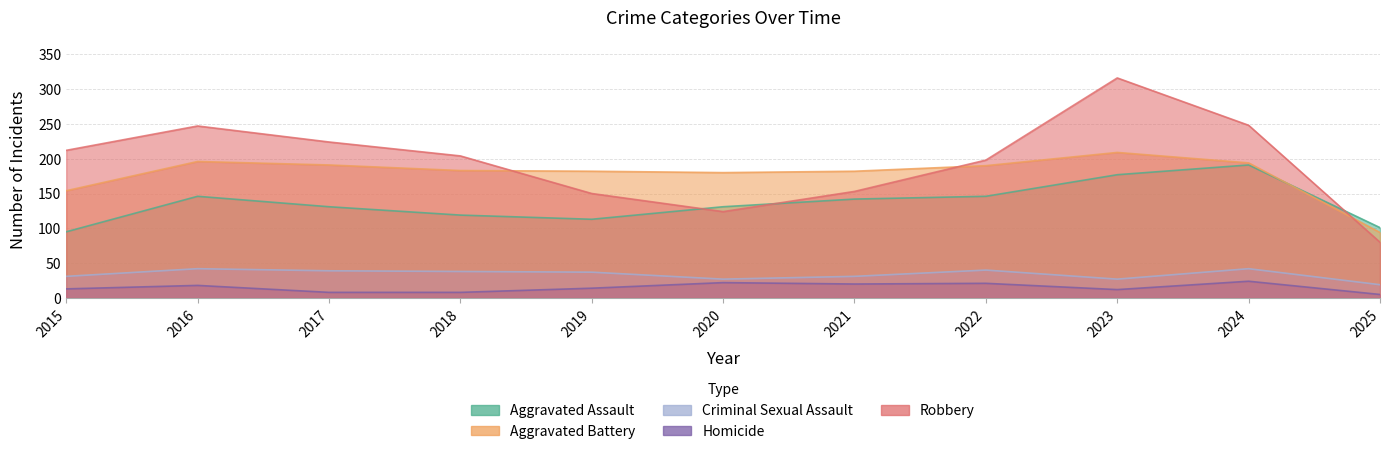

What is the greatest value displayed?

316